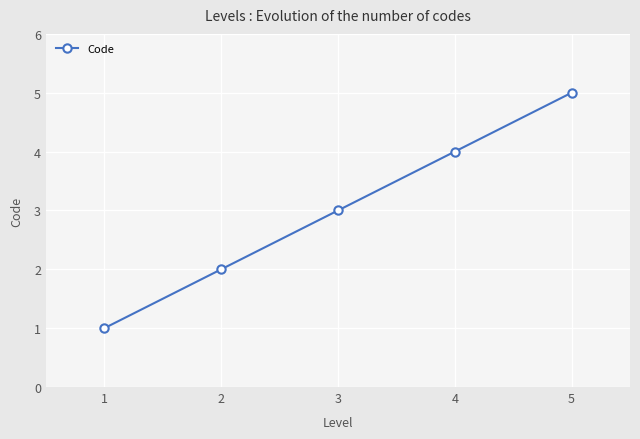

Which category has the lowest value across all series?

1